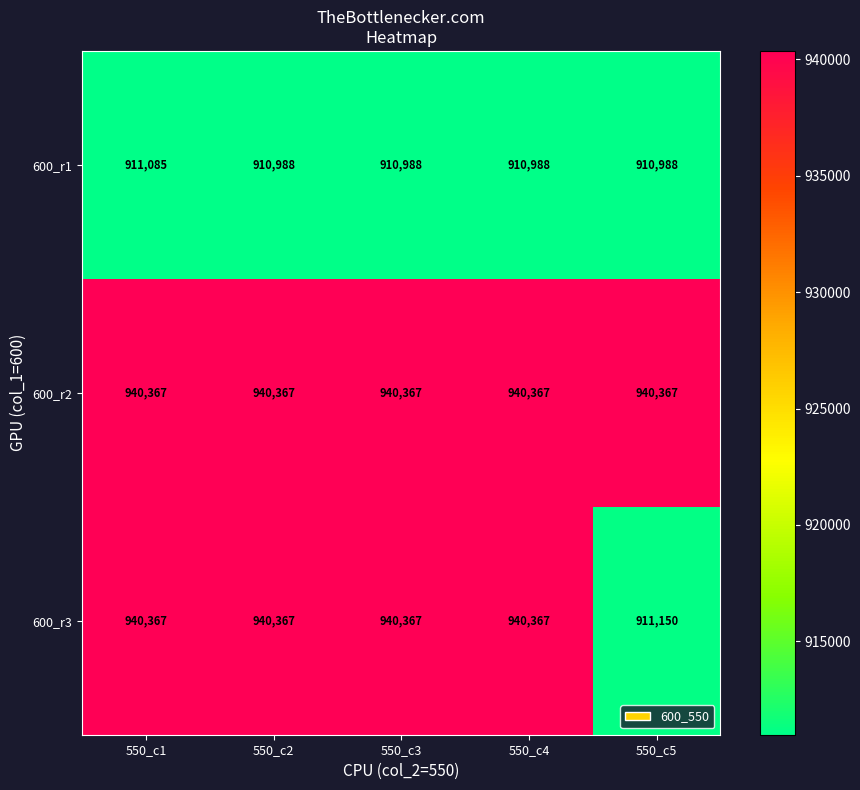

True or false: 600_r3 has a value of 301731 at 550_c4.

False